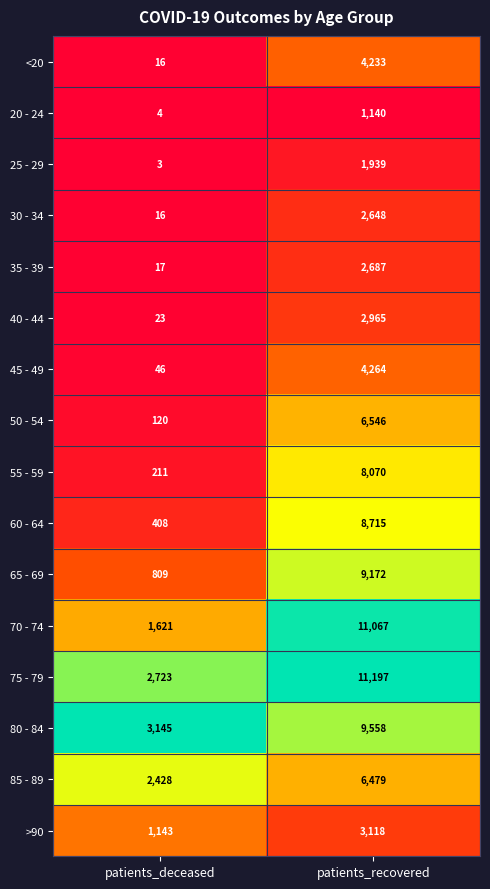

What is the difference between the 70 - 74 values at patients_recovered and patients_deceased?

9446